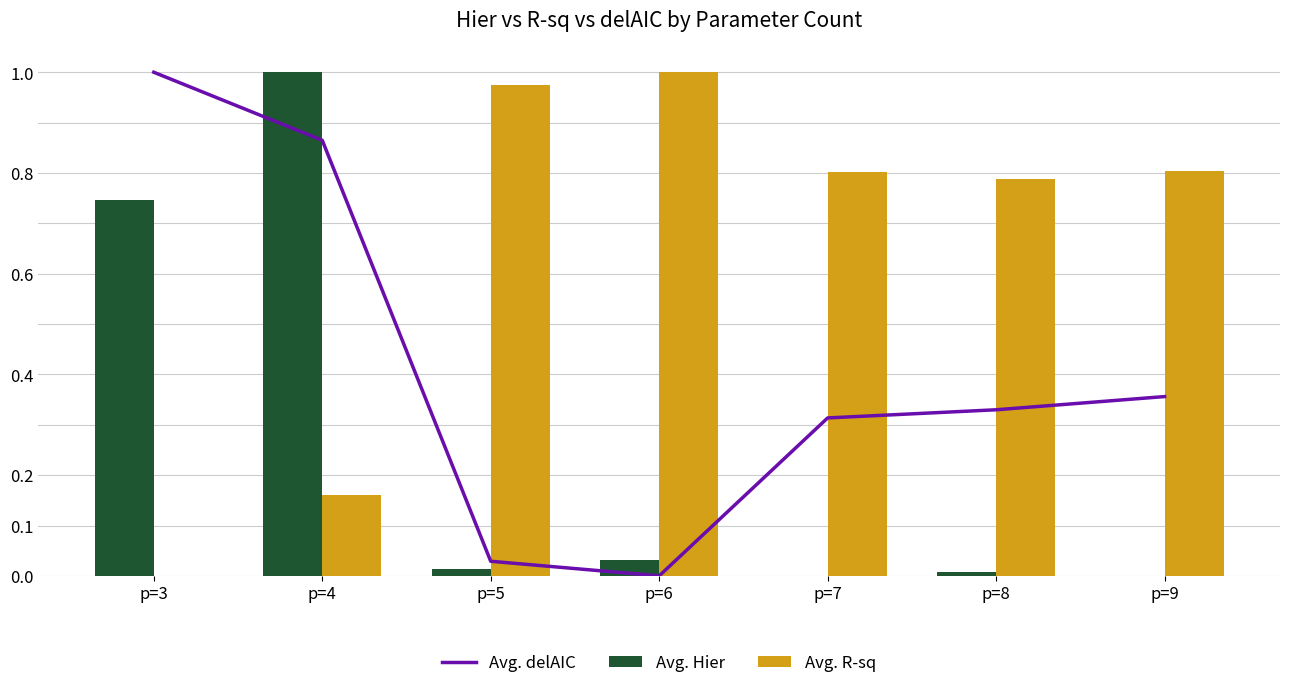

At which category does the chart reach its minimum across all series?

p=6